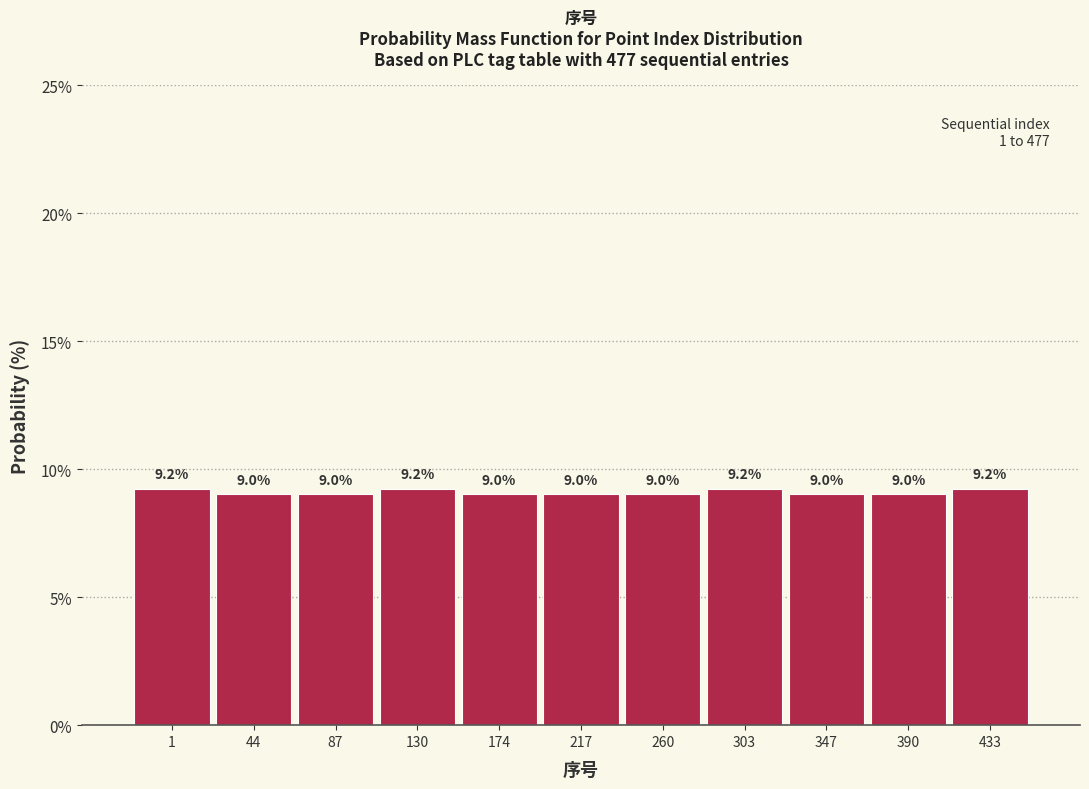

Reading left to right, what are all the values shown in this chart?

9.2	9.0	9.0	9.2	9.0	9.0	9.0	9.2	9.0	9.0	9.2